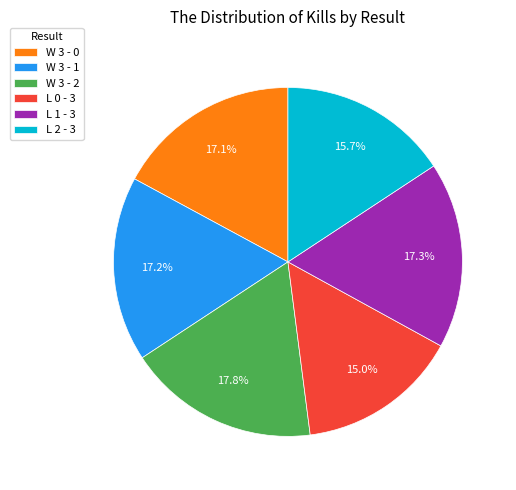

How many segments does this pie chart have?

6